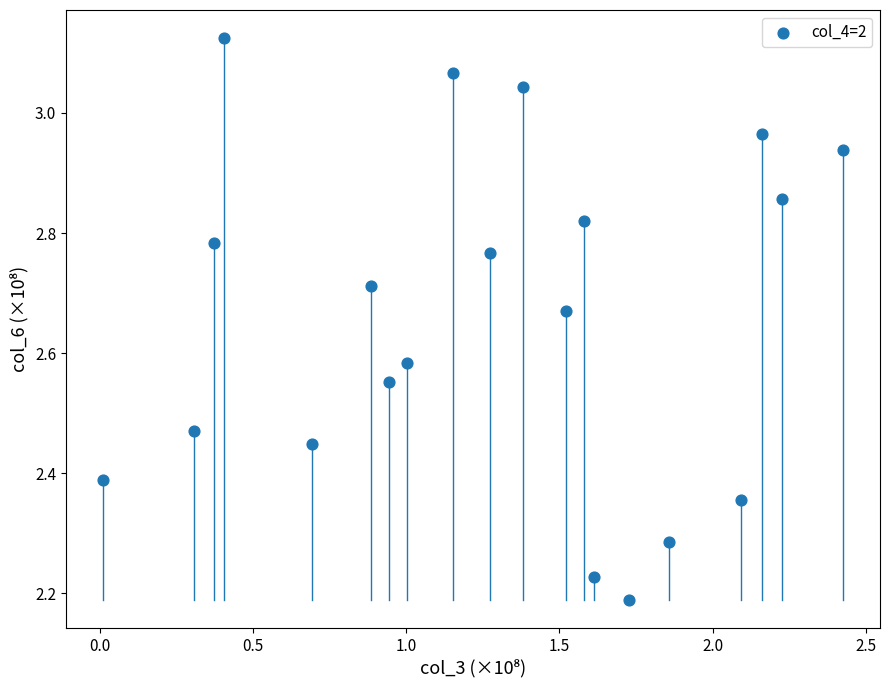

What is the range of Y values (max minus min)?

0.9